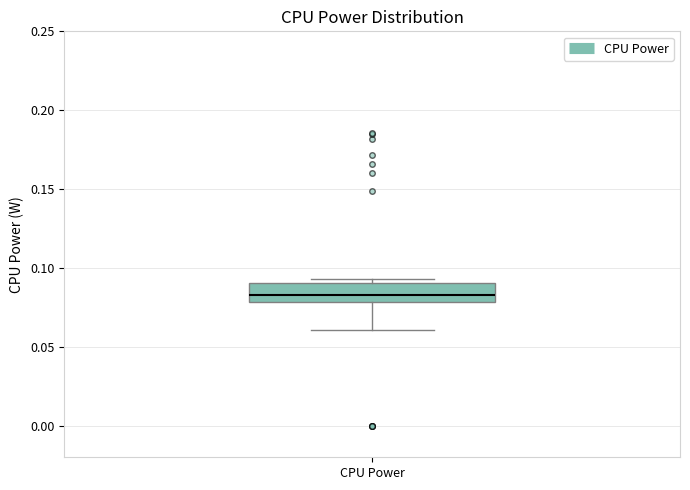

Transcribe this box plot: give where the median line is, the range the box spans, and where the two whiskers end, as read against the y-axis. The values are not printed on the chart, so give them approximately, as read against the axis.

median 0.085, box 0.080 to 0.090, whiskers 0.060 to 0.095